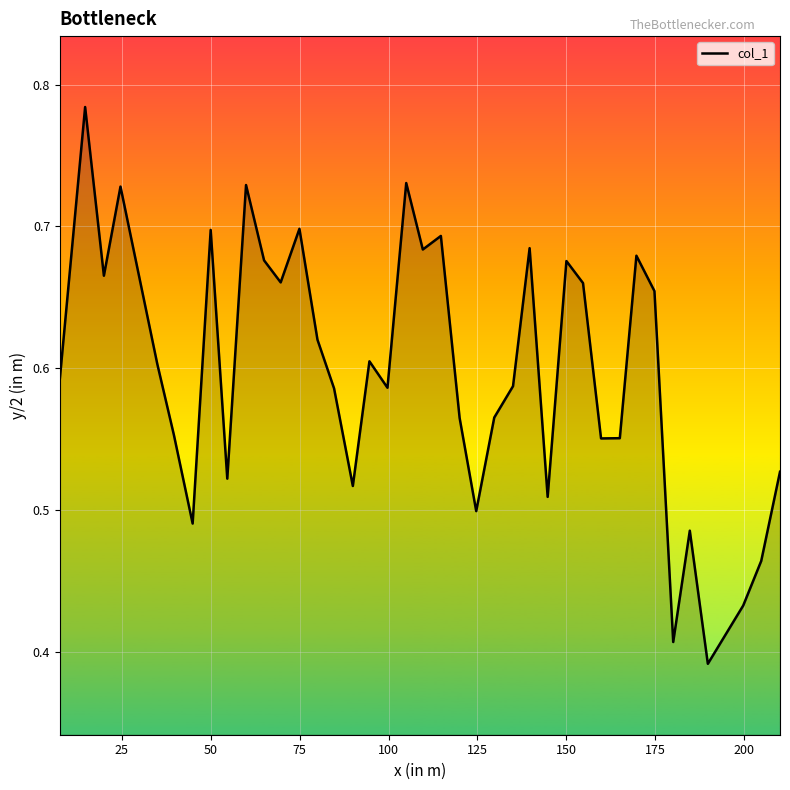

True or false: the data shows 0.2 at 150.

False